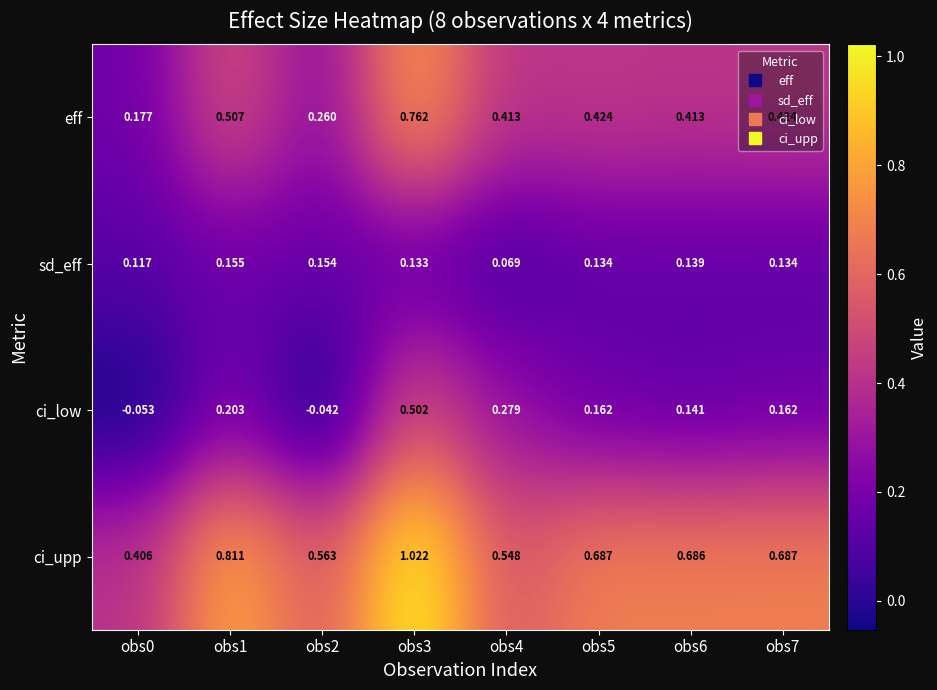

Is the value of eff at obs2 greater than the value of sd_eff at obs4?

Yes